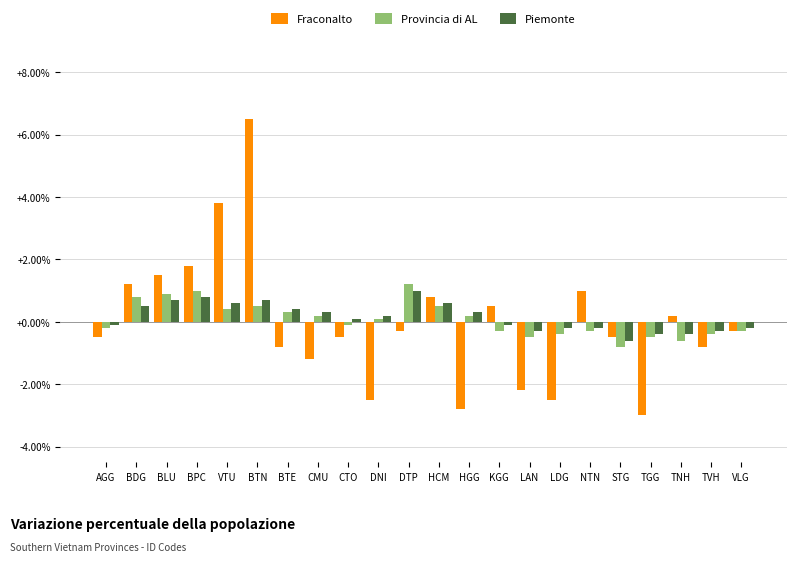

Which category has the highest value in the Fraconalto series?

BTN